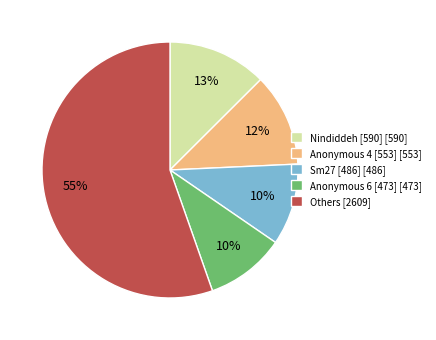

To the nearest percent, what is the difference between the largest and smallest slice percentages?

45%